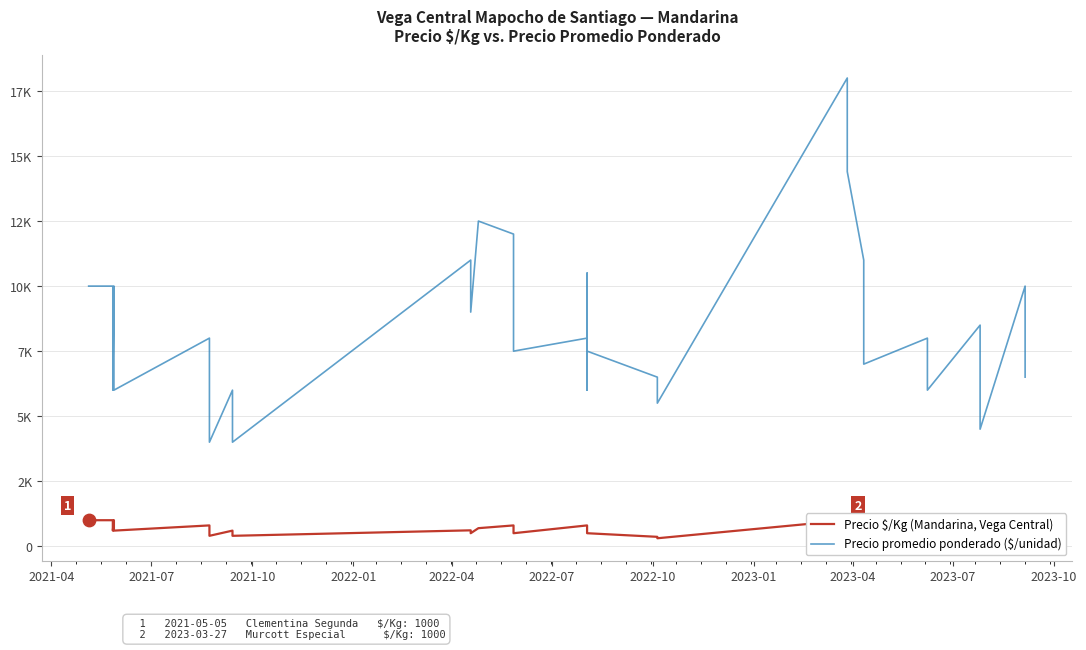

At how many categories does at least one series exceed 15964?

1